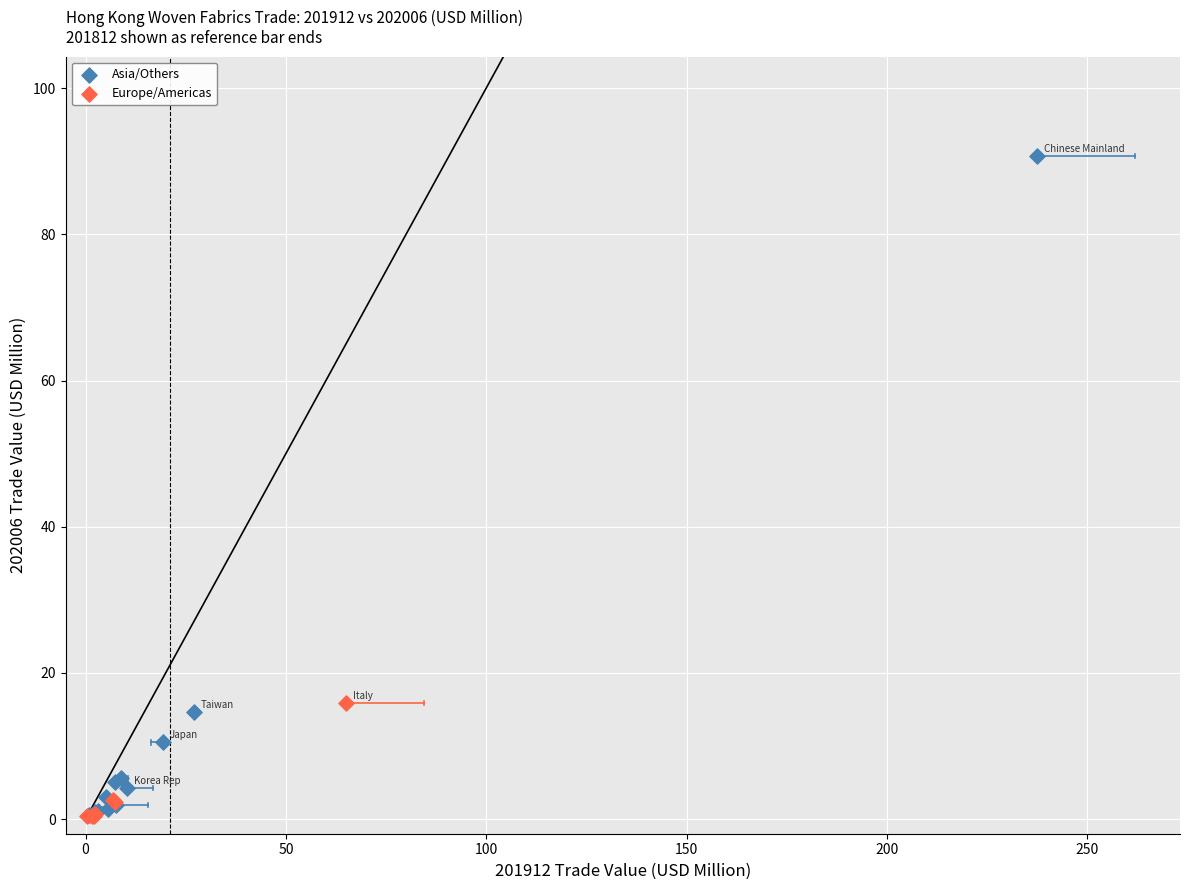

Which series reaches the maximum Y coordinate?

Asia/Others